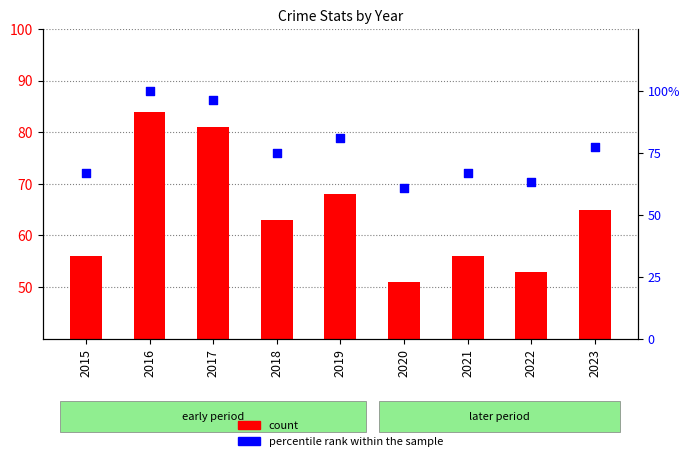

What are all the series names shown in the legend?

count, percentile rank within the sample